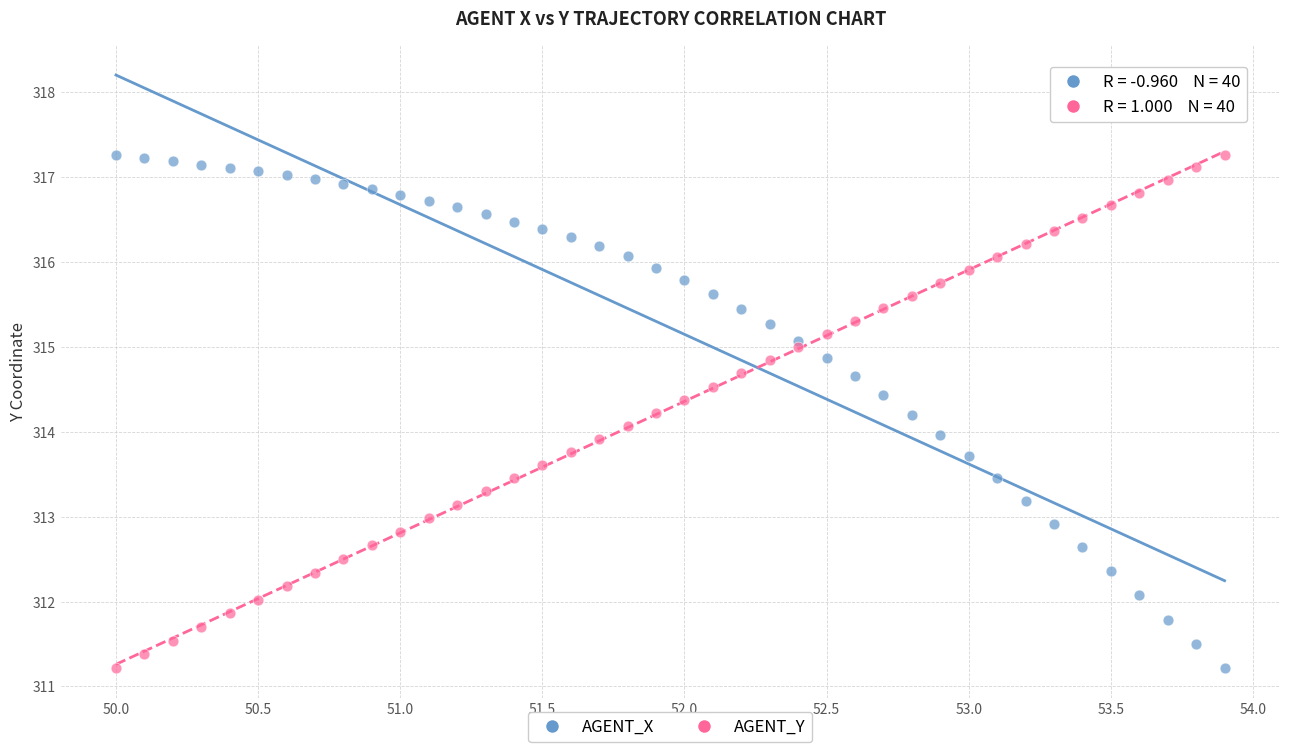

What is the X range (max minus min) for the scatter plot?

3.9